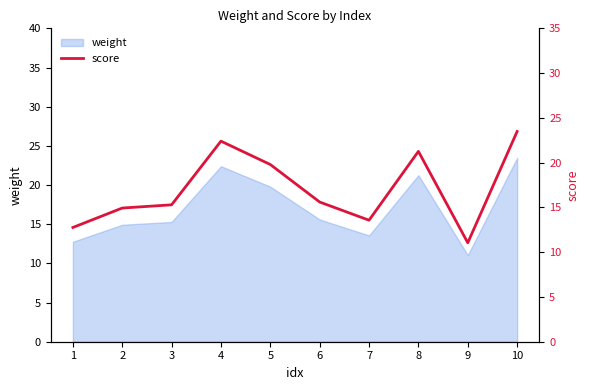

Reading left to right, extract all data points from this chart.

12.8	14.9	15.3	22.4	19.8	15.6	13.6	21.3	11.1	23.5